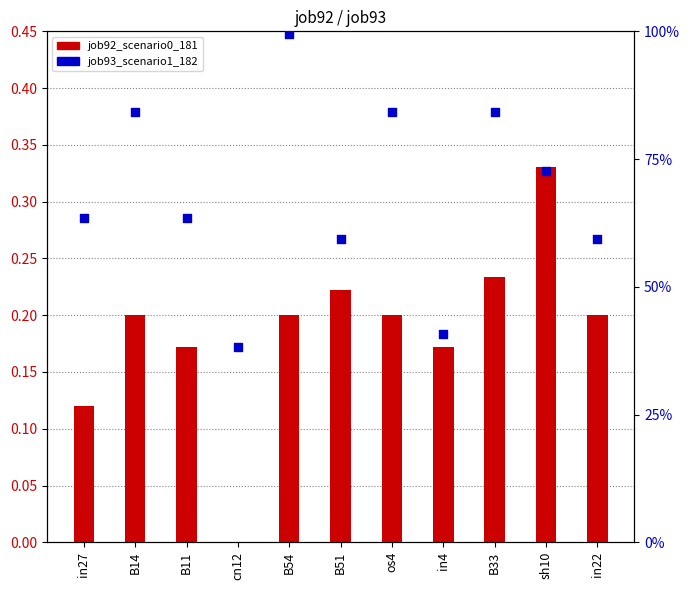

Which series reaches the maximum Y coordinate?

job93_scenario1_182